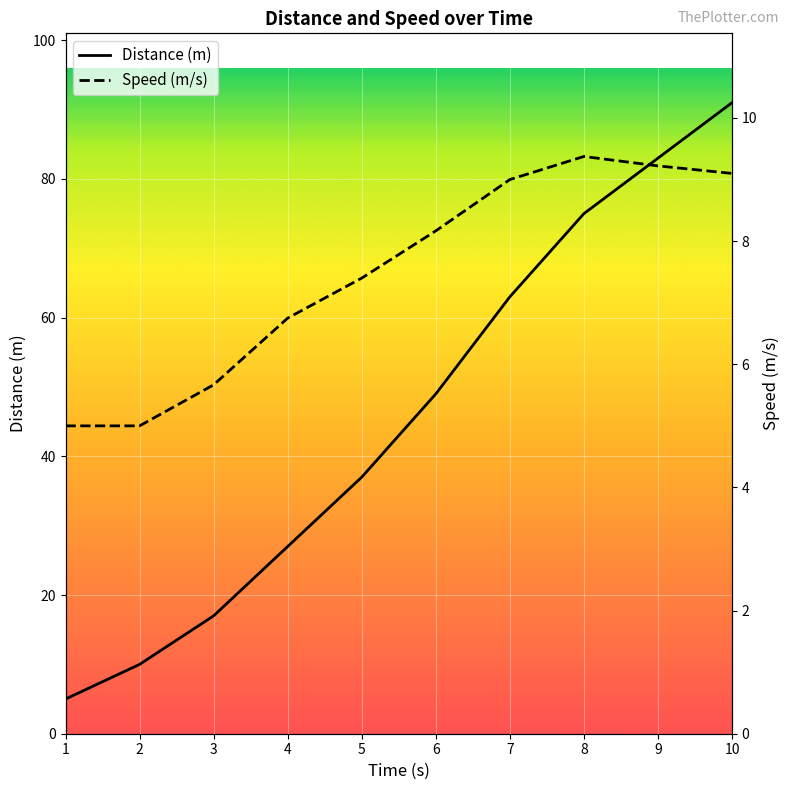

True or false: Distance (m) and Speed (m/s) intersect in this chart.

False